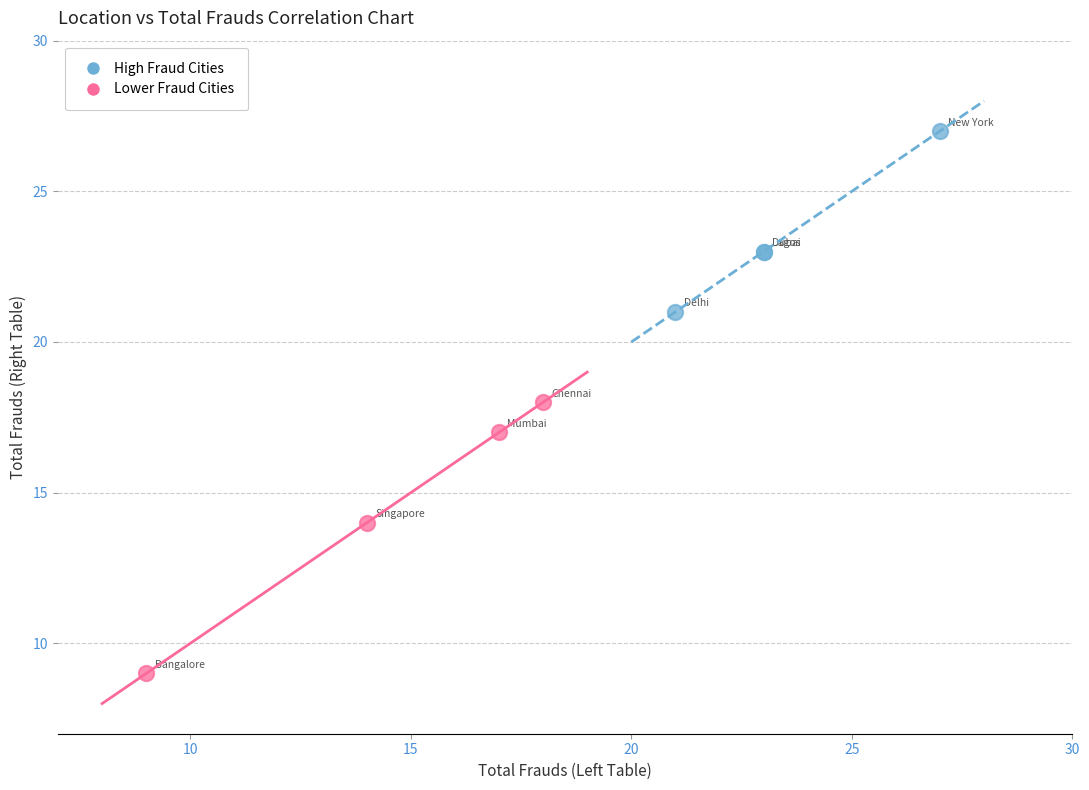

Which series contains the highest Y value?

High Fraud Cities